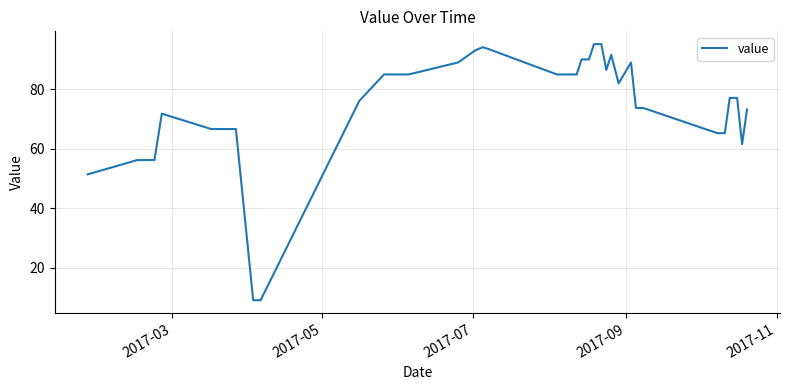

What is the greatest value displayed?

95.2